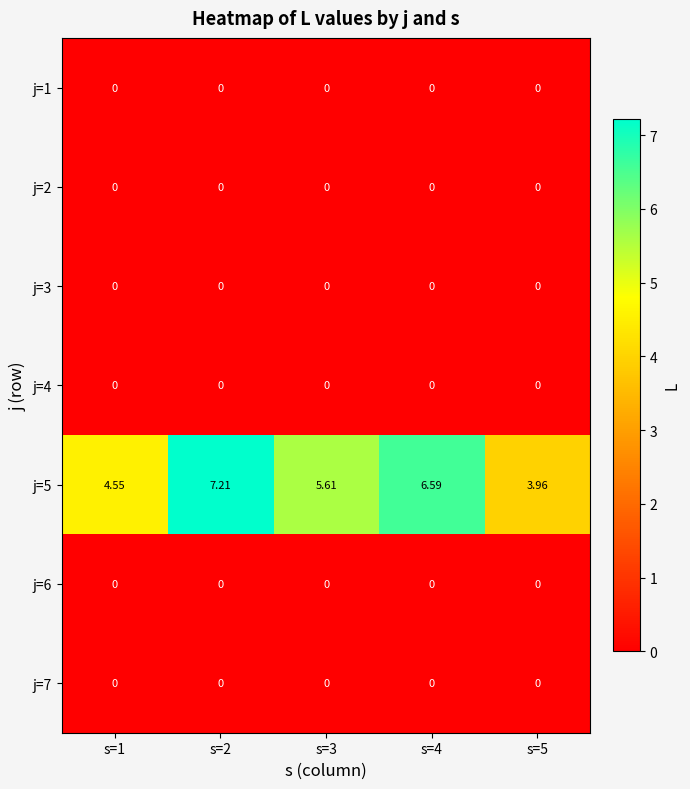

Is the value of j=5 at s=4 greater than the value of j=1 at s=4?

Yes